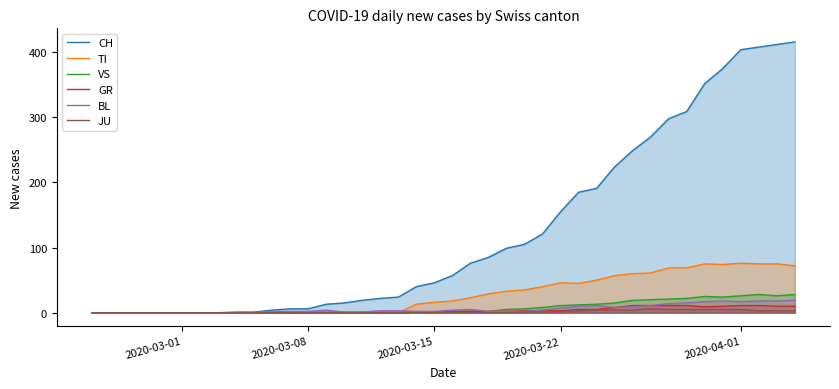

What is the maximum value for GR?

11